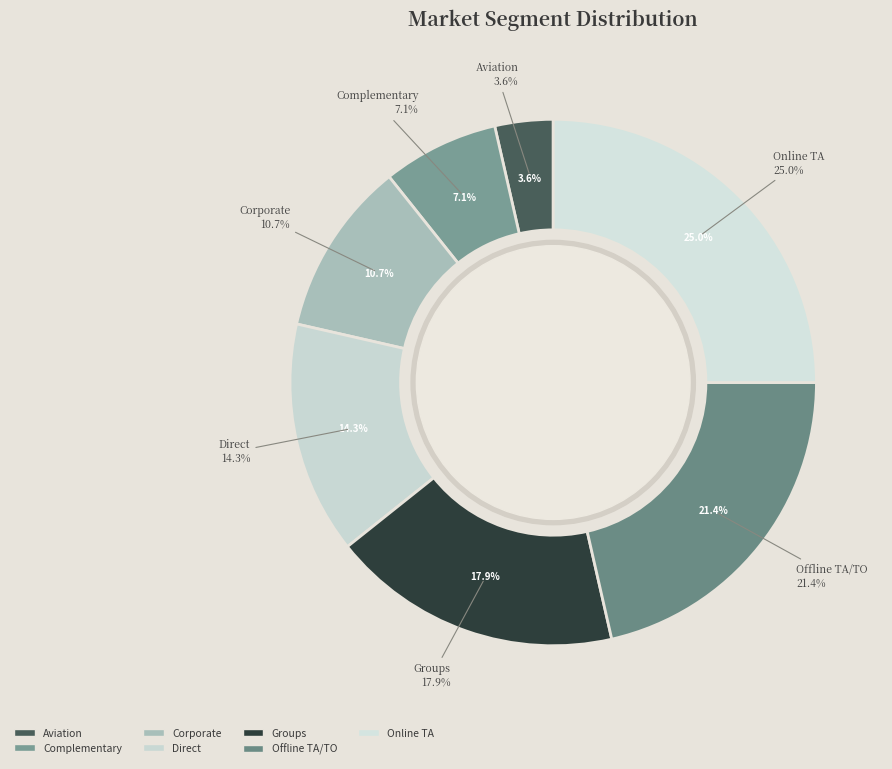

Does any single category account for the majority?

No